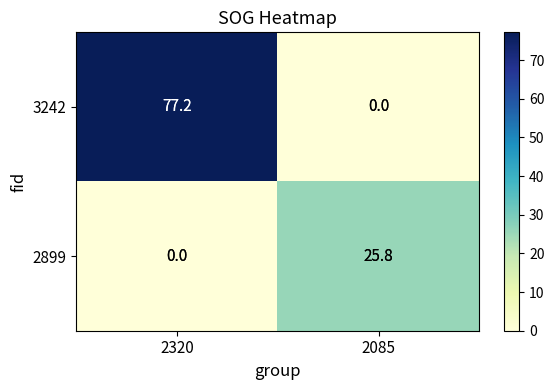

Is it true that 2899 equals 17.8 at 2320?

False